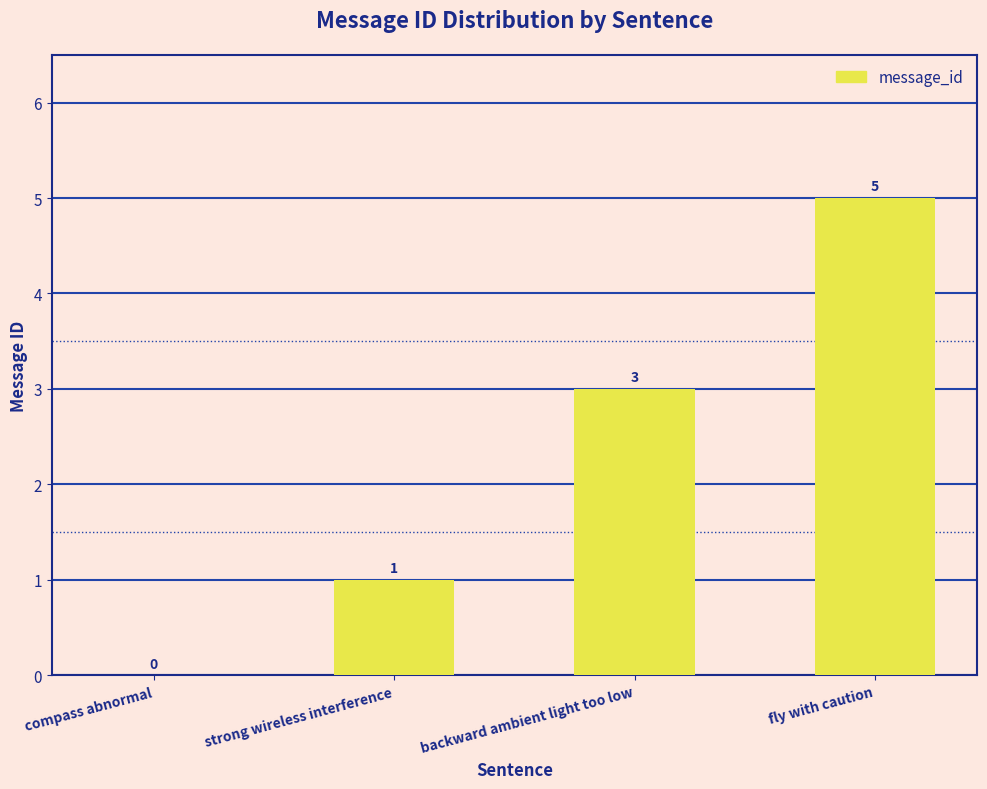

Which label corresponds to the largest value in the chart?

fly with caution